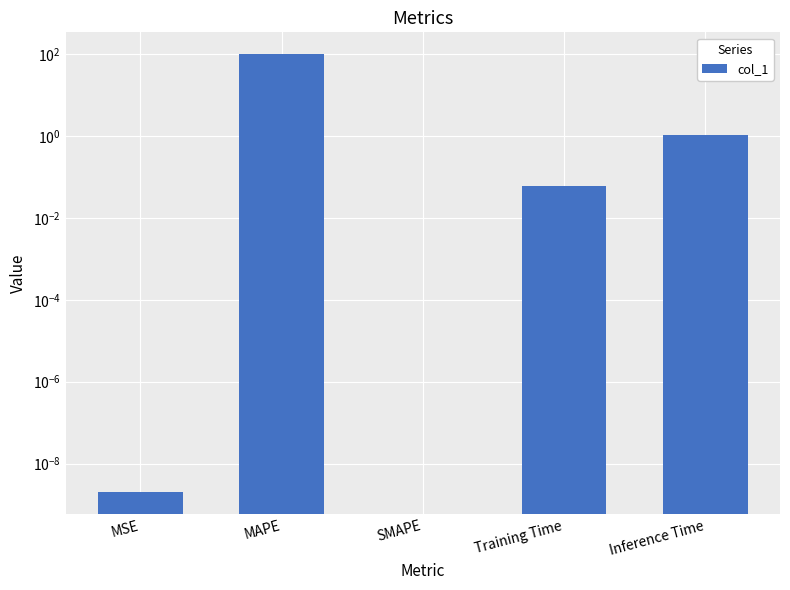

Which has a higher value, MAPE or Inference Time?

MAPE